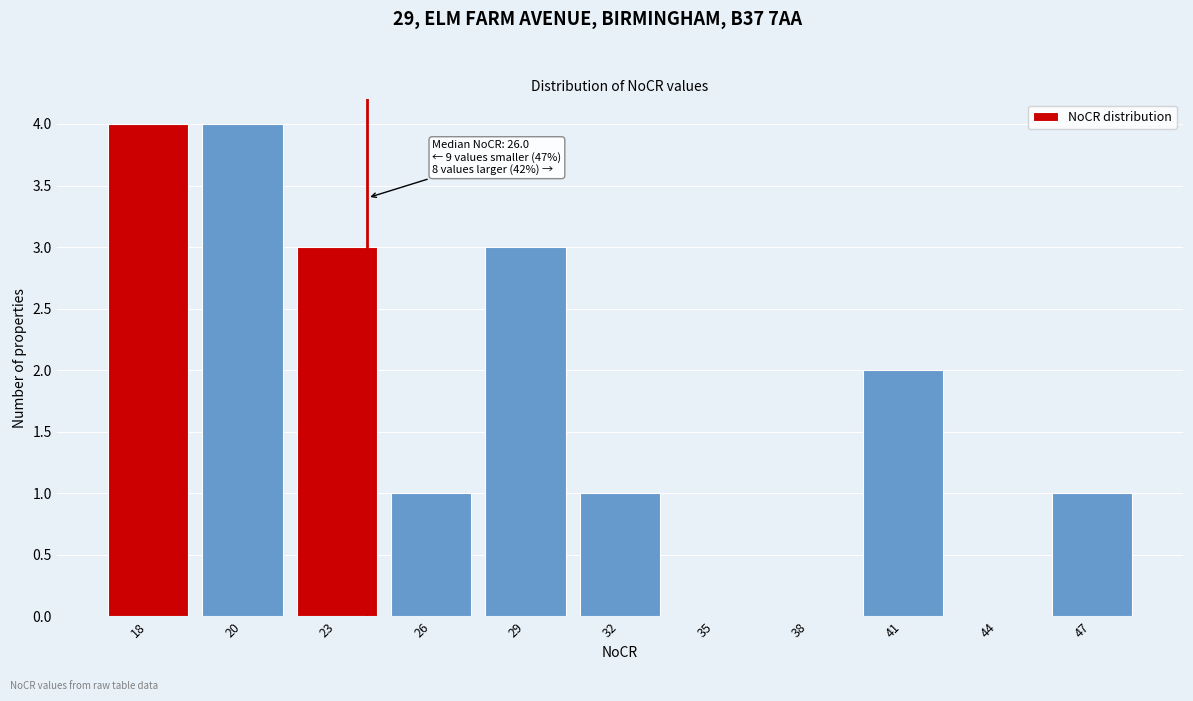

Reading left to right, transcribe all the data shown in this chart.

18=4	20=4	23=3	26=1	29=3	32=1	35=0	38=0	41=2	44=0	47=1